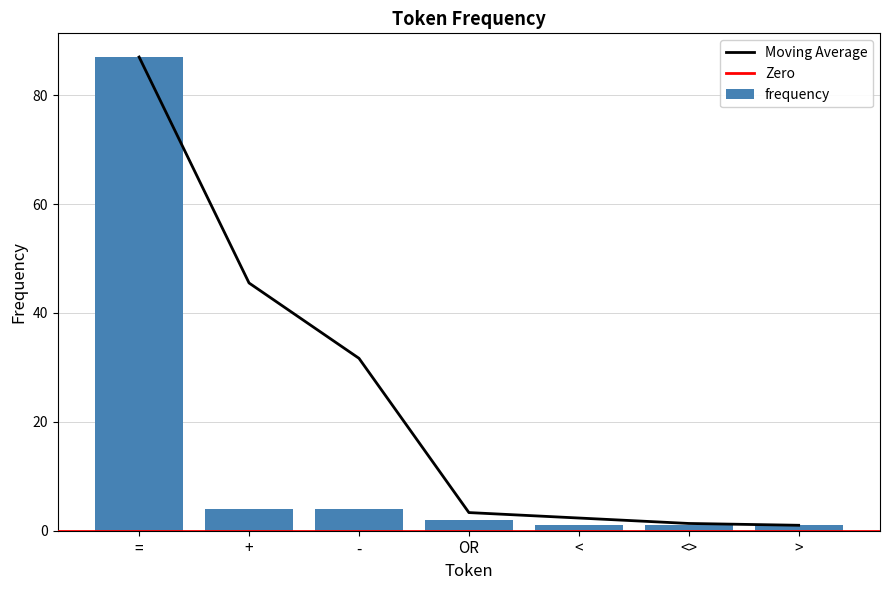

Which has a higher value, < or =?

=